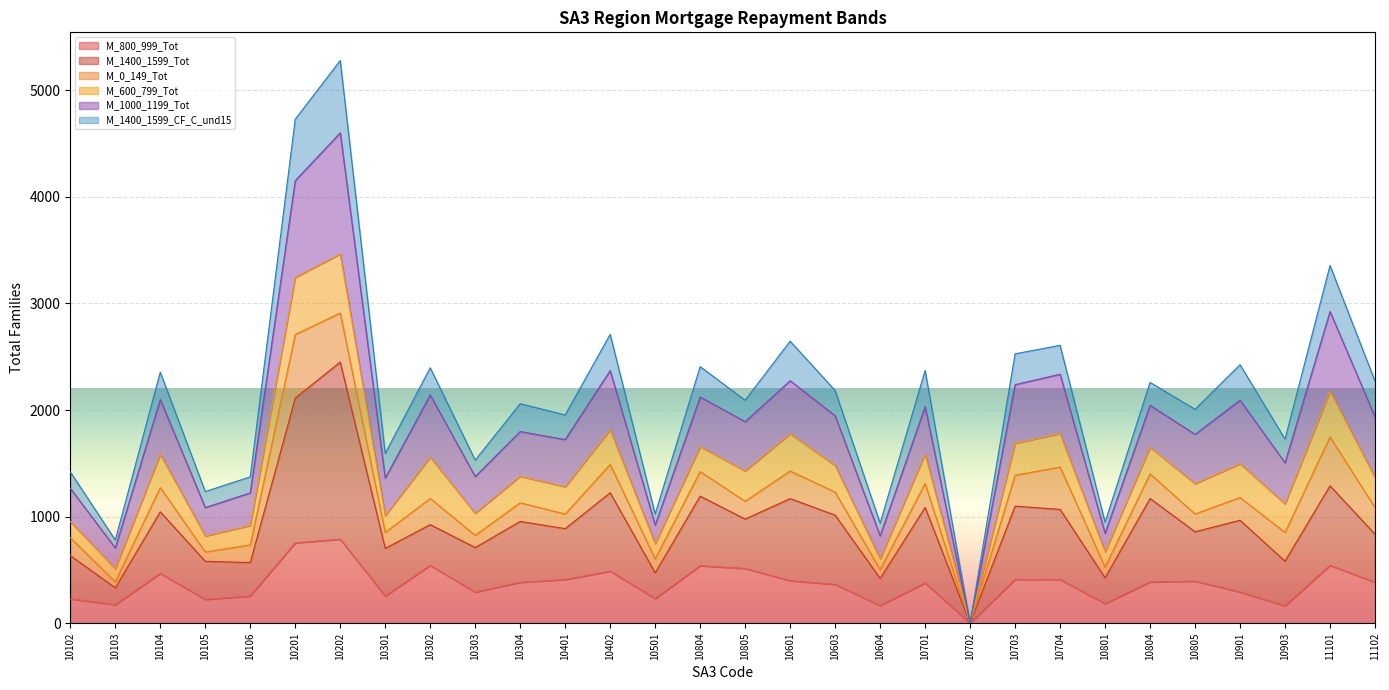

Where is M_800_999_Tot nearest to the value 394?

10805